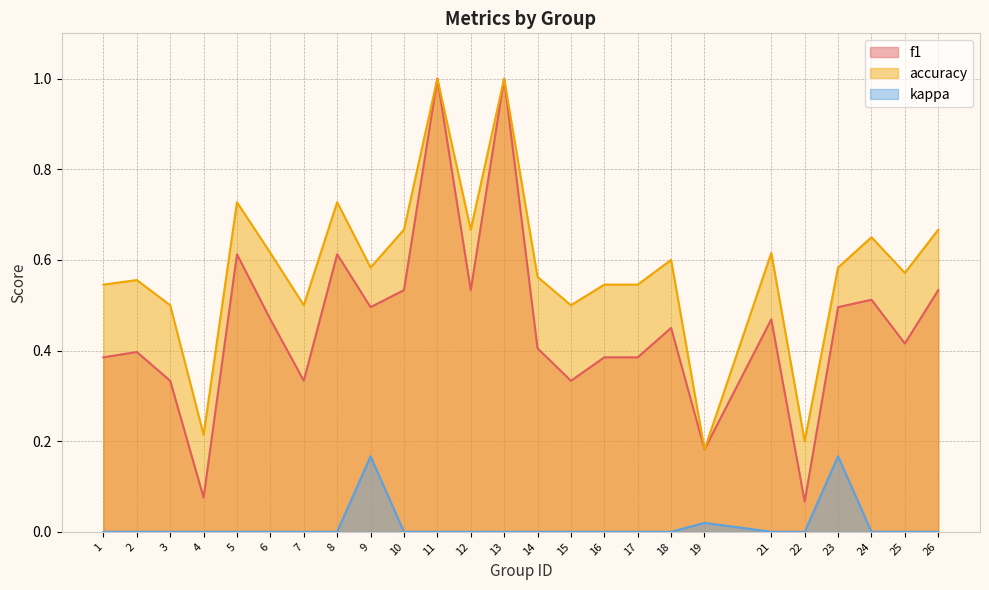

Reading left to right, extract all data points from this chart.

f1: 1=0.4	2=0.4	3=0.3	4=0.1	5=0.6	6=0.5	7=0.3	8=0.6	9=0.5	10=0.5	11=1.0	12=0.5	13=1.0	14=0.4	15=0.3	16=0.4	17=0.4	18=0.5	19=0.2	21=0.5	22=0.1	23=0.5	24=0.5	25=0.4	26=0.5
accuracy: 1=0.5	2=0.6	3=0.5	4=0.2	5=0.7	6=0.6	7=0.5	8=0.7	9=0.6	10=0.7	11=1.0	12=0.7	13=1.0	14=0.6	15=0.5	16=0.5	17=0.5	18=0.6	19=0.2	21=0.6	22=0.2	23=0.6	24=0.7	25=0.6	26=0.7
kappa: 1=0.0	2=0.0	3=0.0	4=0.0	5=0.0	6=0.0	7=0.0	8=0.0	9=0.2	10=0.0	11=0.0	12=0.0	13=0.0	14=0.0	15=0.0	16=0.0	17=0.0	18=0.0	19=0.0	21=0.0	22=0.0	23=0.2	24=0.0	25=0.0	26=0.0